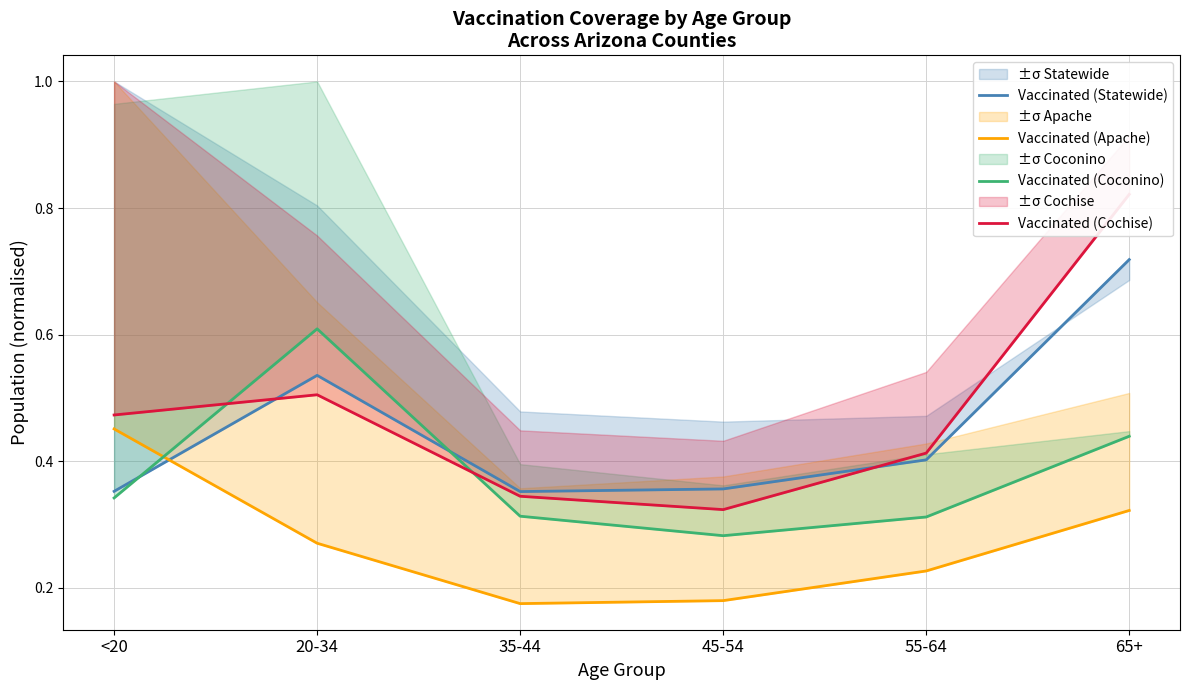

What is the value of the Vaccinated (Cochise) point at the 6th from the left?

0.8